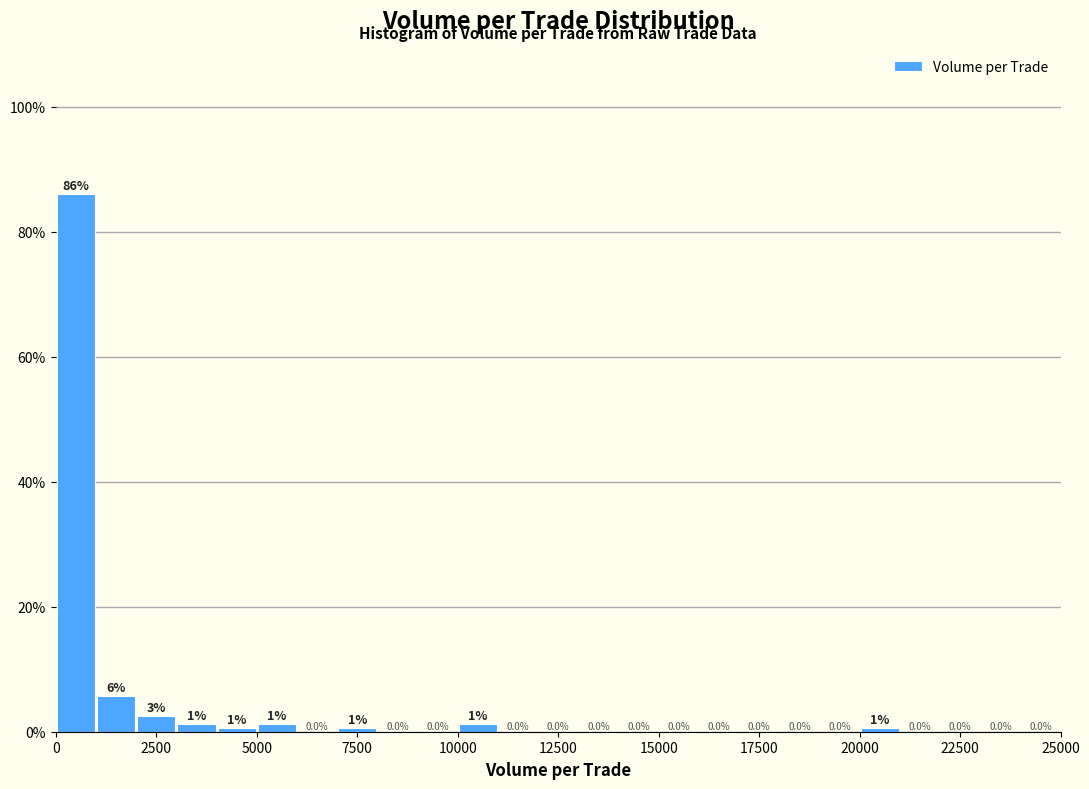

Around what value on the x-axis is the tallest bar? Give the approximate position of its centre, as read against the axis.

500